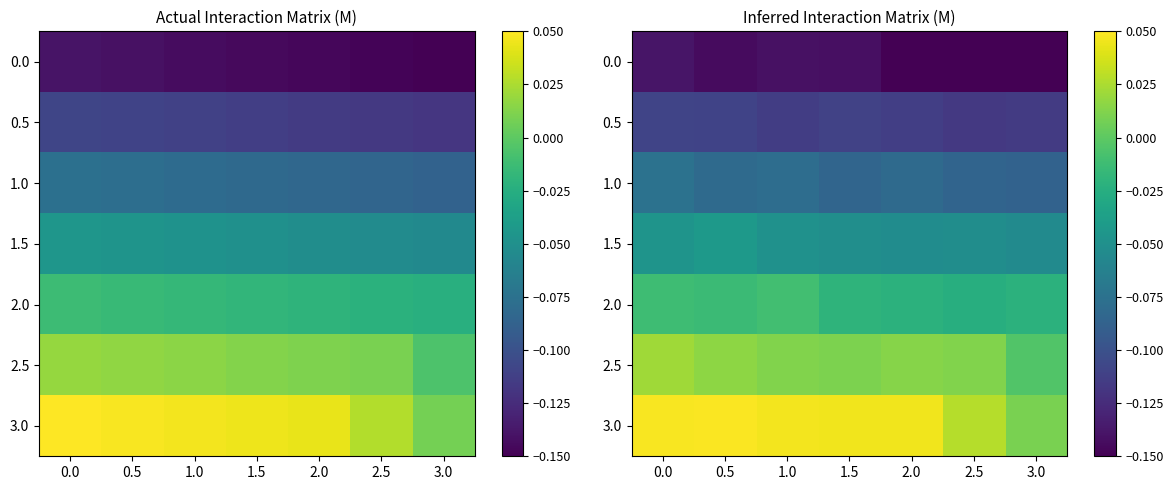

Which series has the widest spread of values?

3.0